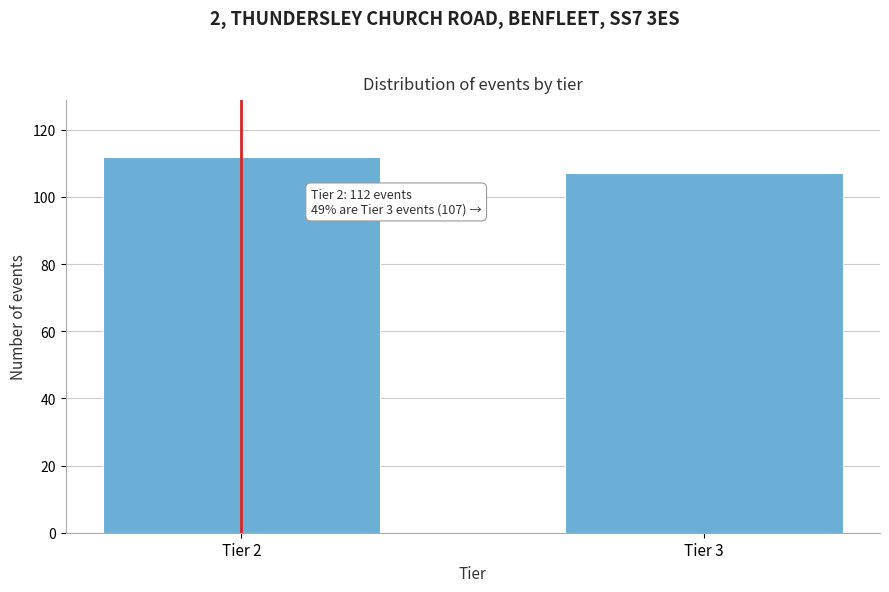

Reading left to right, extract all data points from this chart.

Tier 2=112	Tier 3=107